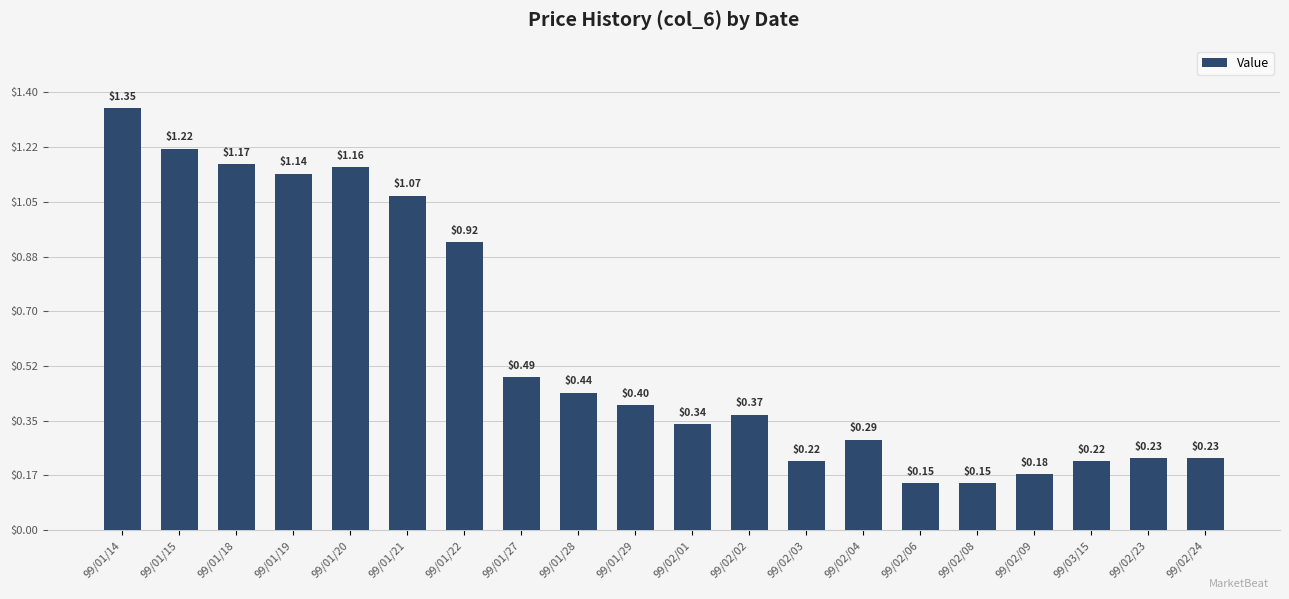

What is the sum of all values?

11.7